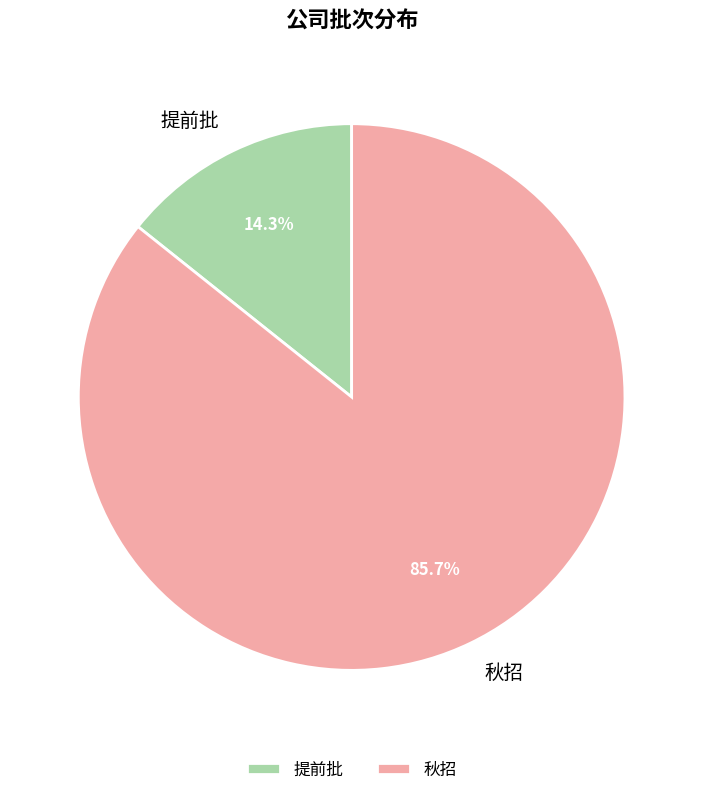

Which category has the smallest portion of the pie?

提前批